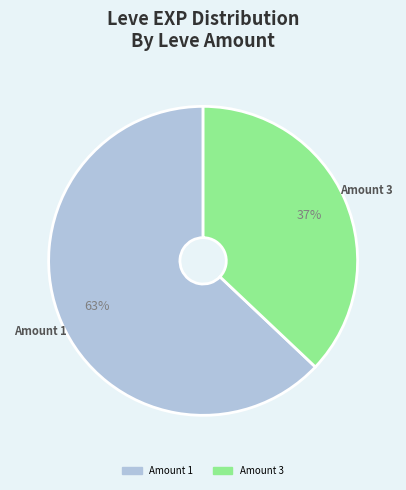

What is the smallest slice in the pie chart?

Amount 3